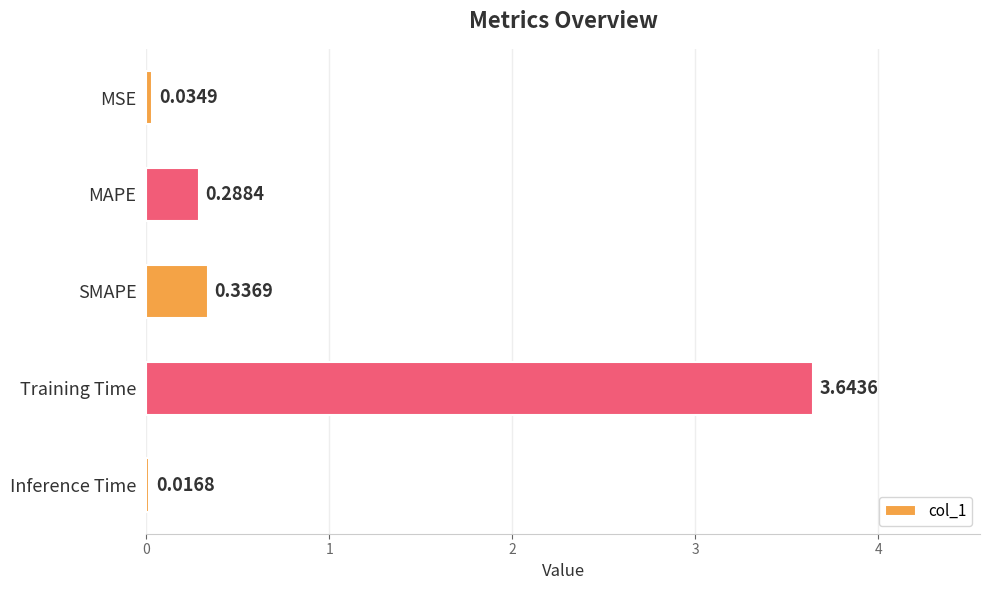

What is the sum of all values?

4.3